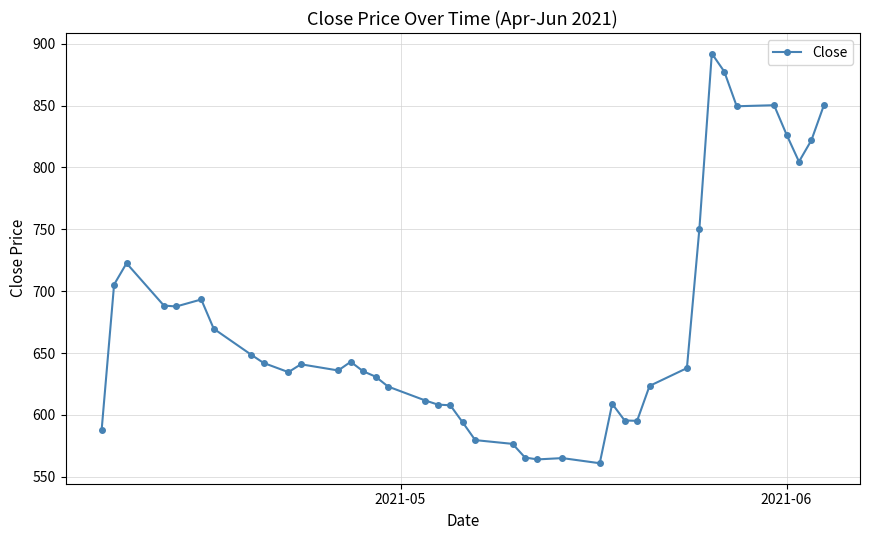

What is the sum of all values?

26906.2